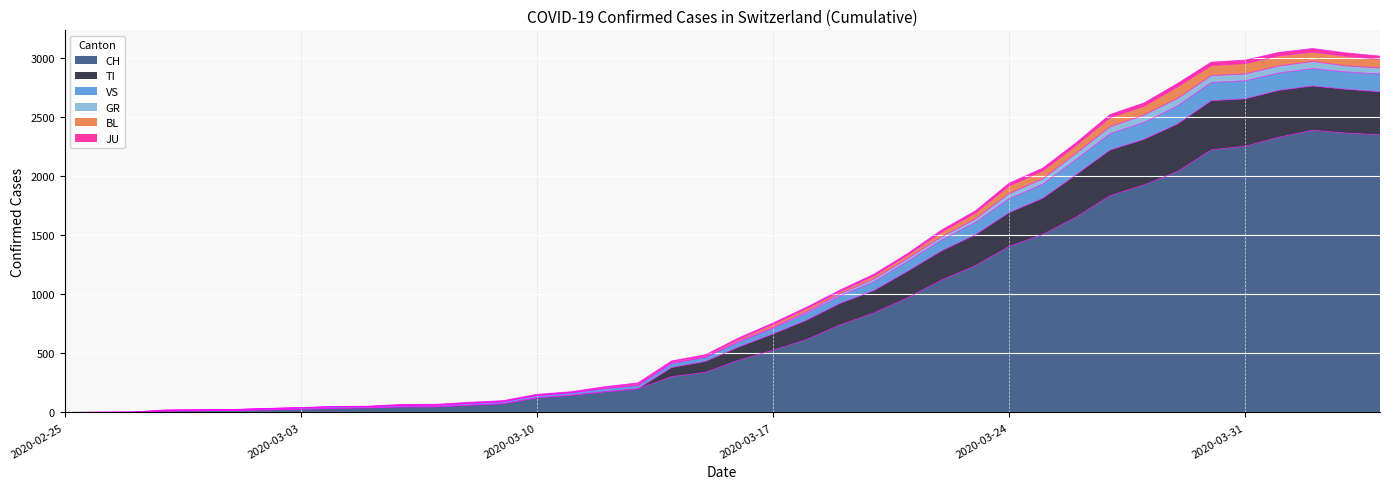

True or false: GR has a value of 3 at 2020-02-27.

False